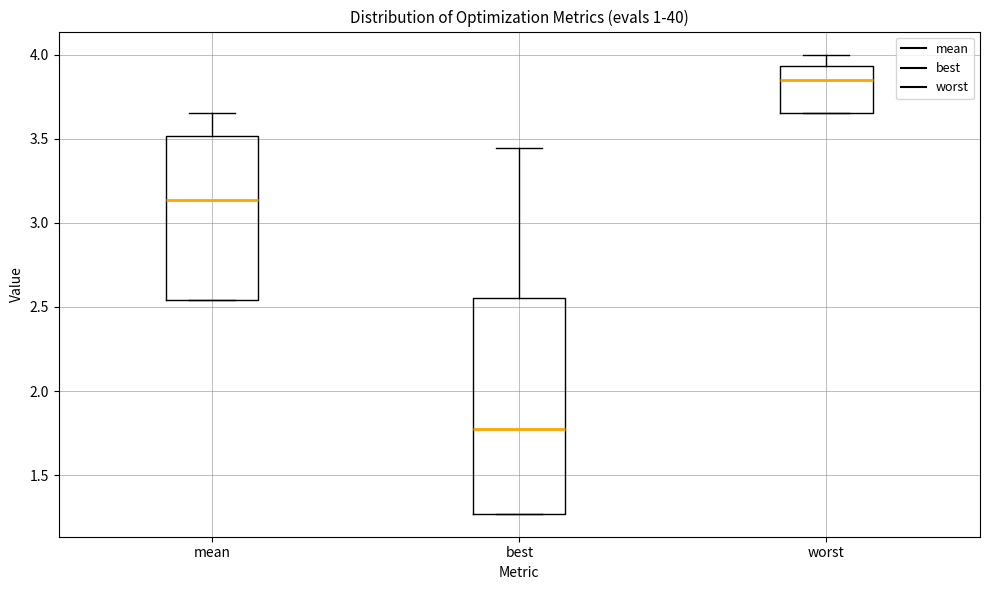

Reading left to right, transcribe this box plot: for each box, give where its median line is, the range the box spans, and where its two whiskers end, as read against the y-axis. The values are not printed on the chart, so give them approximately, as read against the axis.

mean: median 3.15, box 2.55 to 3.50, whiskers 2.55 to 3.65
best: median 1.80, box 1.25 to 2.55, whiskers 1.25 to 3.45
worst: median 3.85, box 3.65 to 3.95, whiskers 3.65 to 4.00